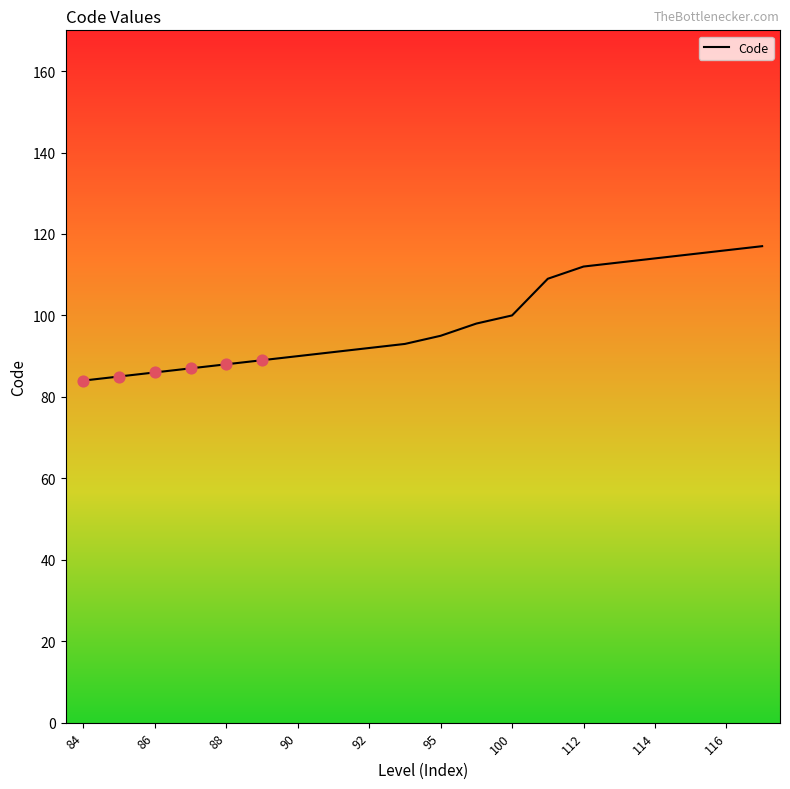

What is the minimum value shown in the chart?

84